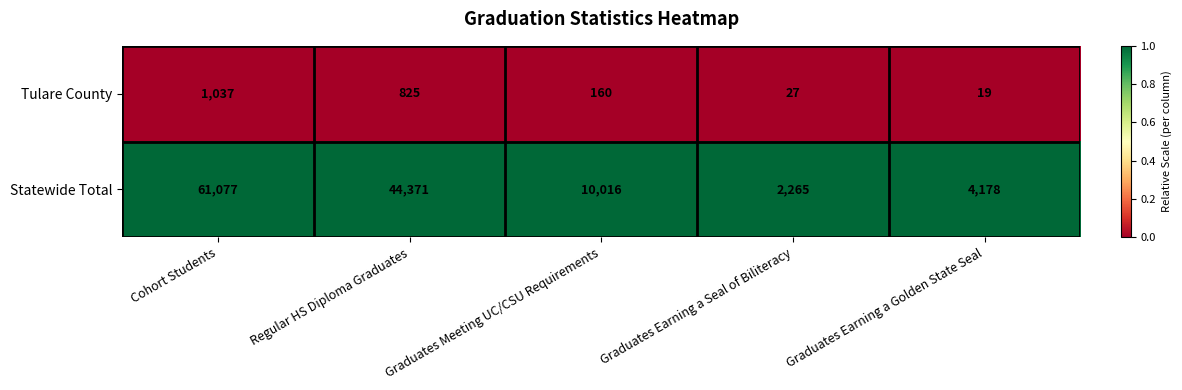

What is the difference between the highest and lowest values at Regular HS Diploma Graduates?

43546